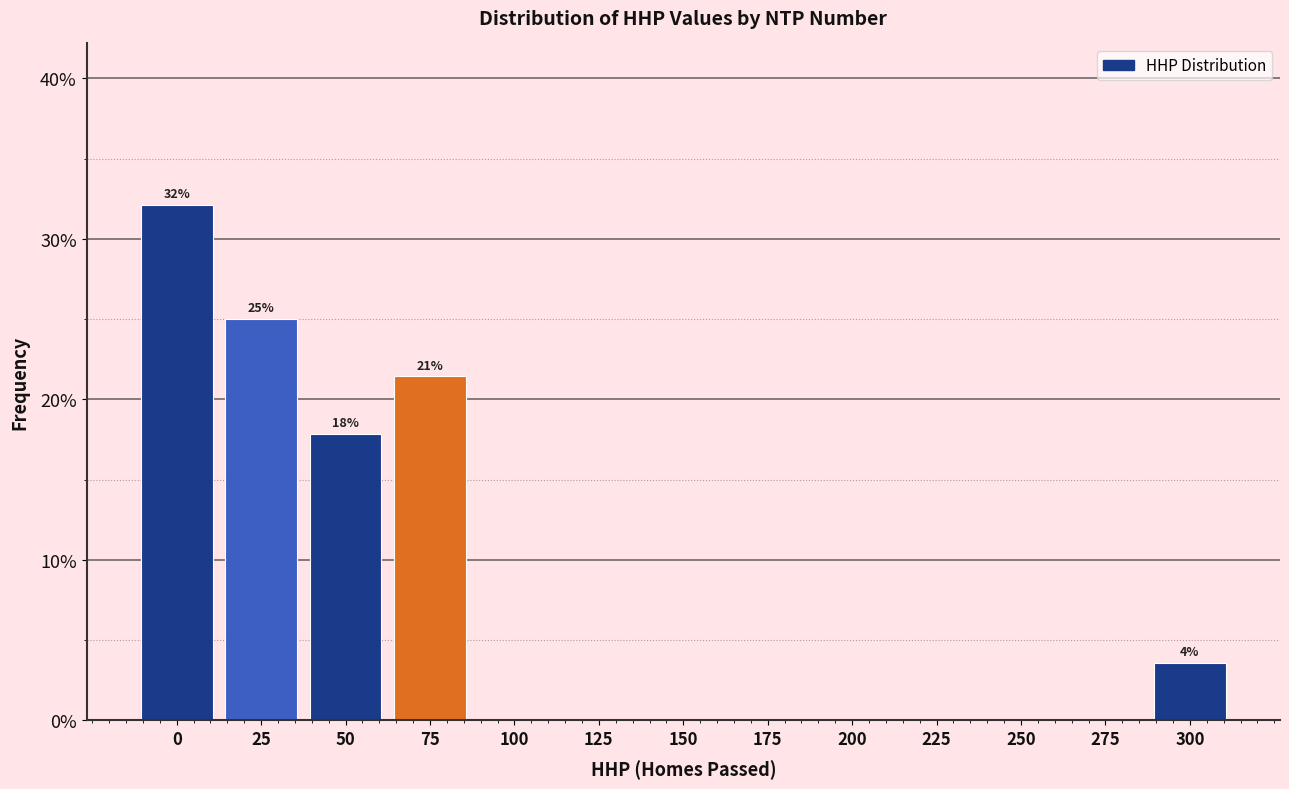

Reading right to left, list all the values displayed in this chart.

300=3.6	275=0.0	250=0.0	225=0.0	200=0.0	175=0.0	150=0.0	125=0.0	100=0.0	75=21.4	50=17.9	25=25.0	0=32.1